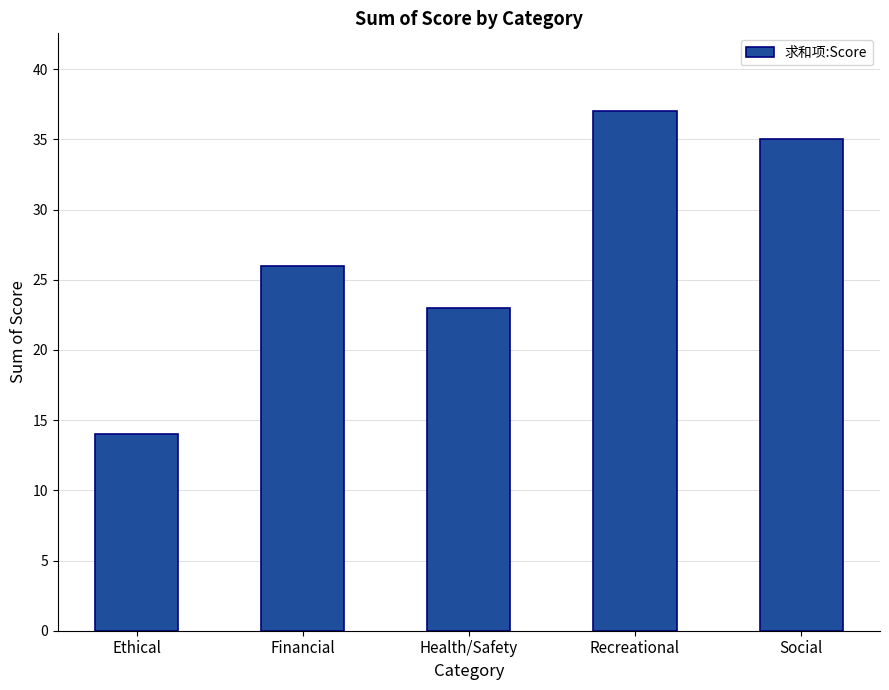

What is the approximate value at Health/Safety?

23